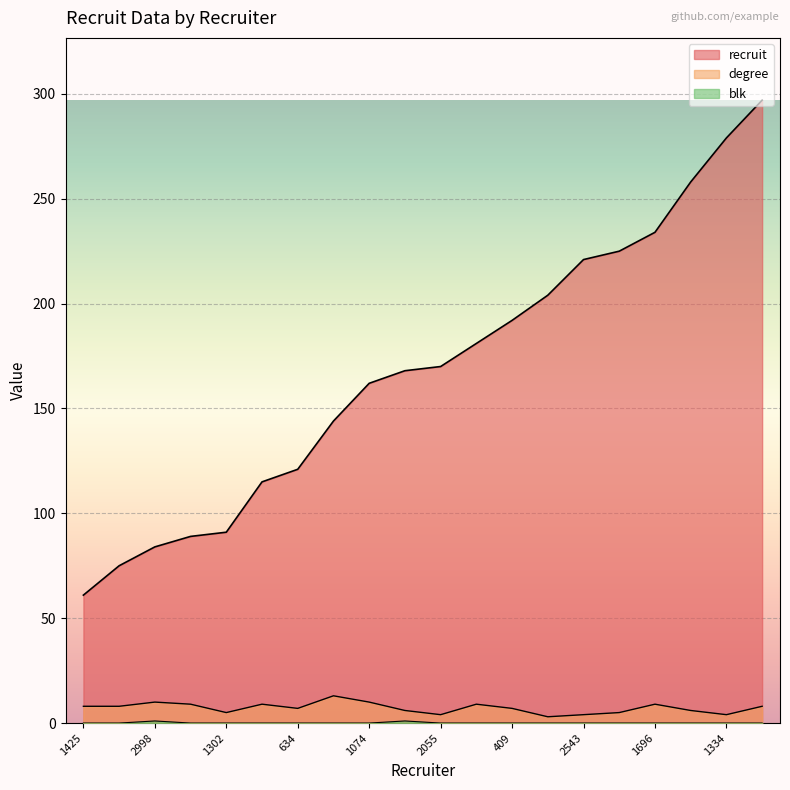

Is the value of recruit at 409 greater than the value of degree at 1660?

Yes